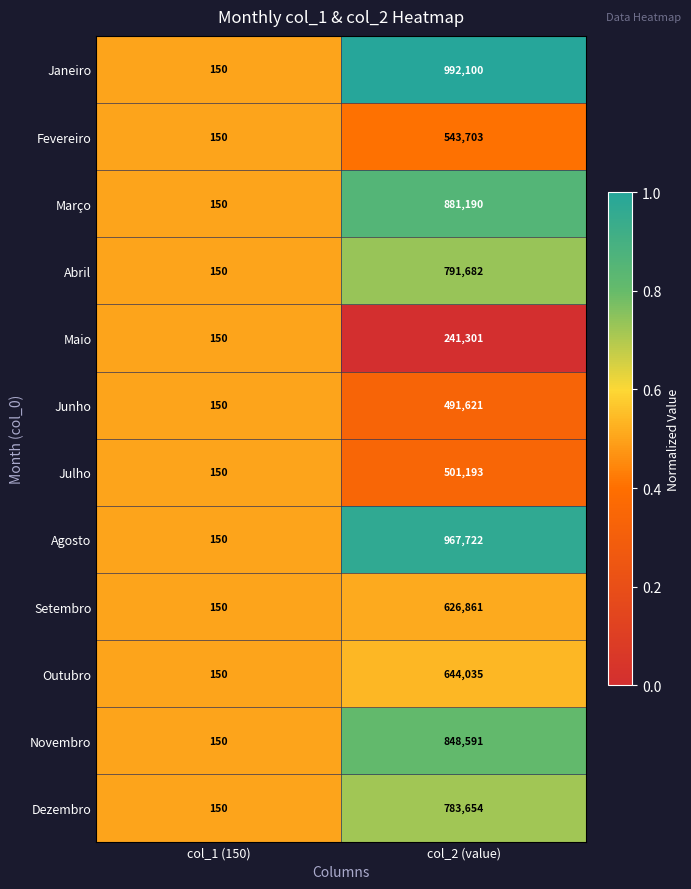

Reading left to right, extract all data points from this chart.

Janeiro: 150	992100
Fevereiro: 150	543703
Março: 150	881190
Abril: 150	791682
Maio: 150	241301
Junho: 150	491621
Julho: 150	501193
Agosto: 150	967722
Setembro: 150	626861
Outubro: 150	644035
Novembro: 150	848591
Dezembro: 150	783654